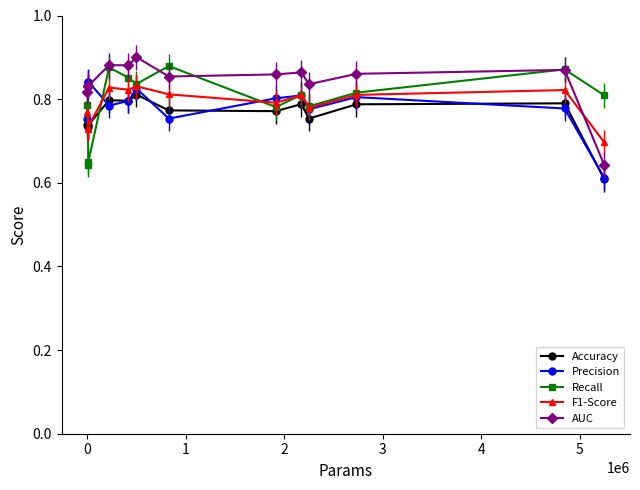

Which series has the largest total across all categories?

AUC